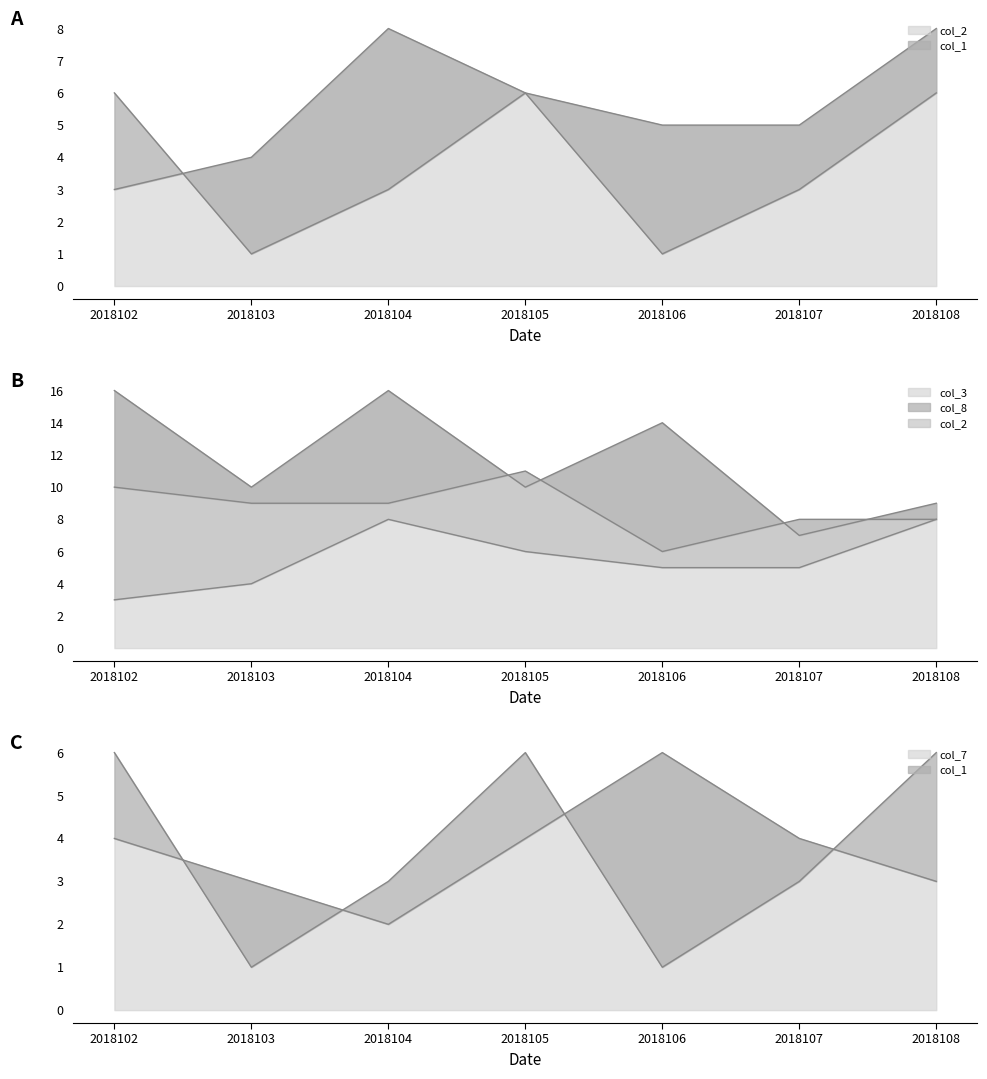

Which series has the widest spread of values?

col_3